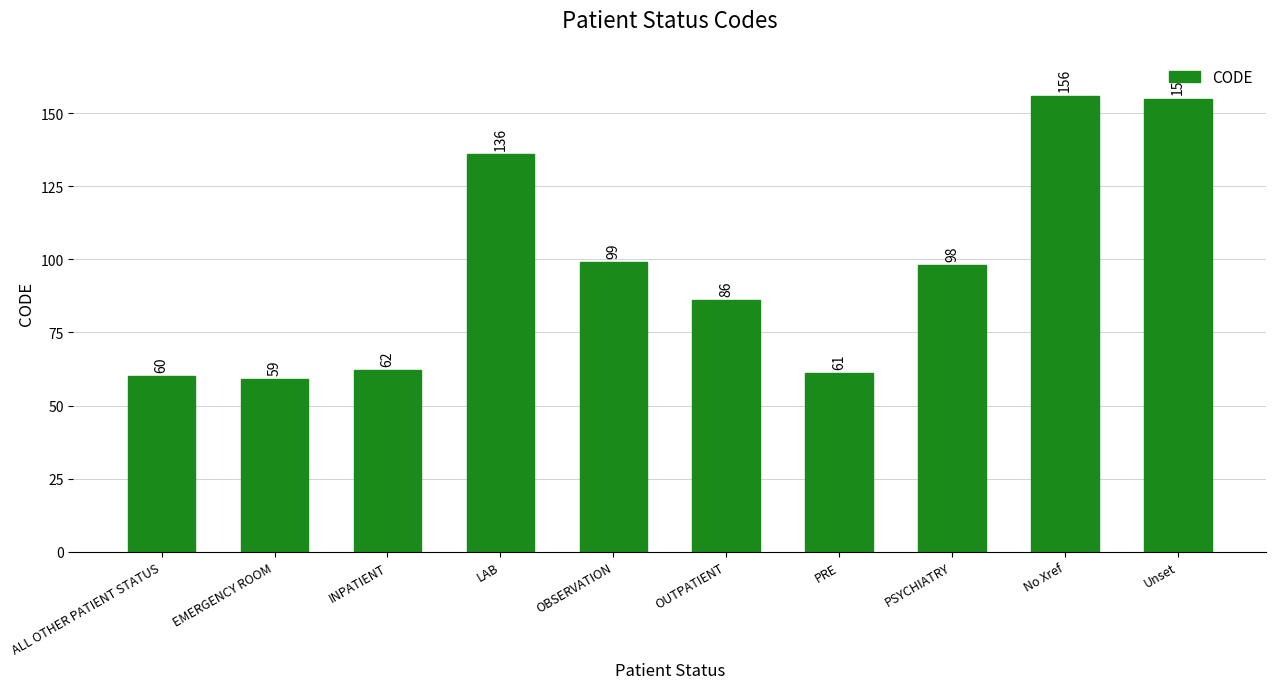

How many data points does each series have?

10